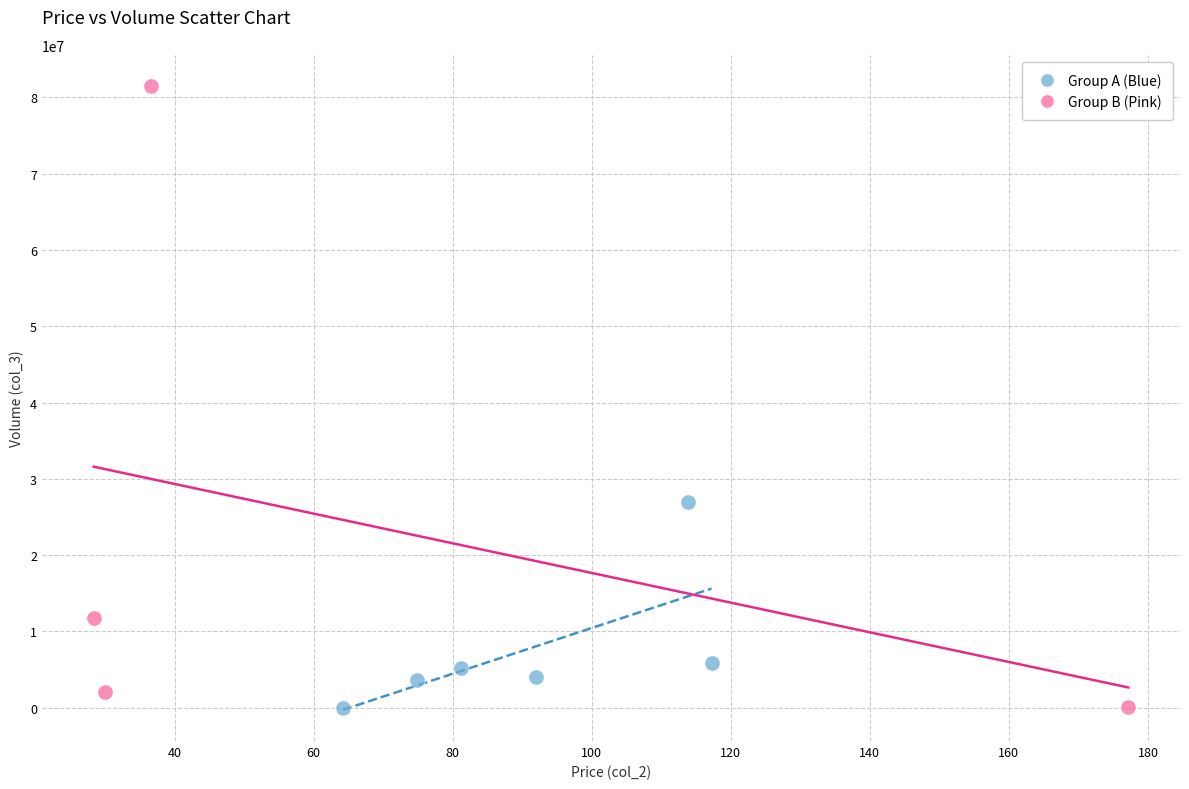

Which series has the largest Y range (max minus min)?

Group B (Pink)